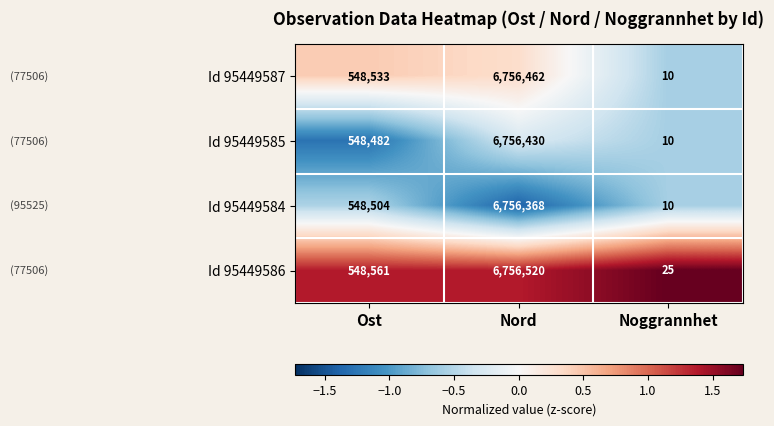

At Nord, list the series in order from smallest to largest.

Id 95449584, Id 95449585, Id 95449587, Id 95449586